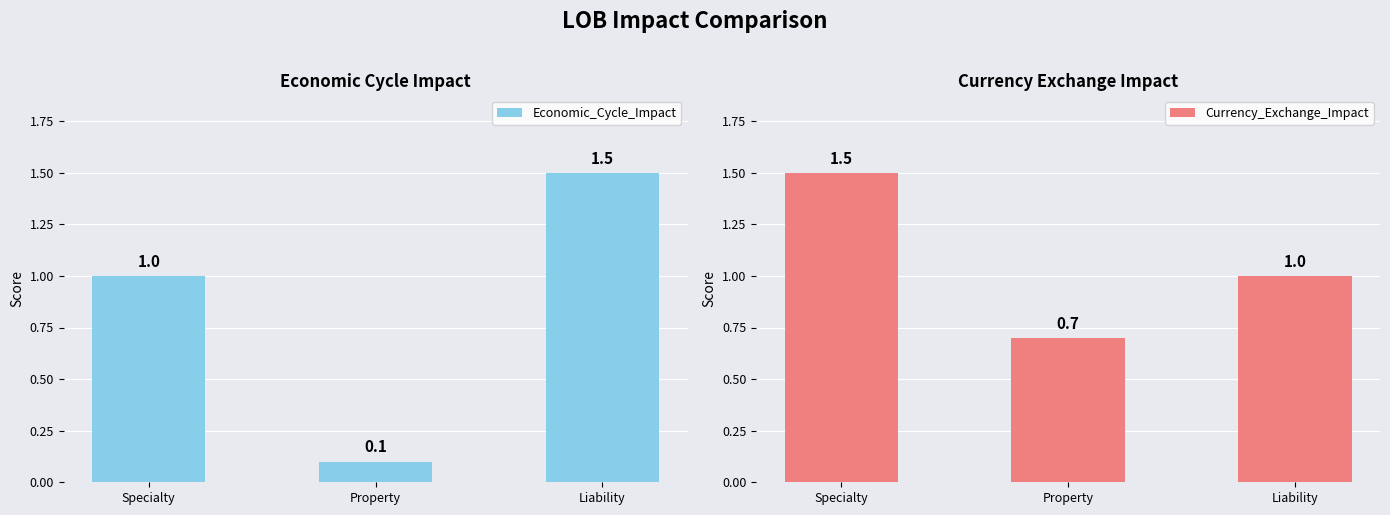

List the series in order of their overall mean, highest first.

Currency_Exchange_Impact, Economic_Cycle_Impact